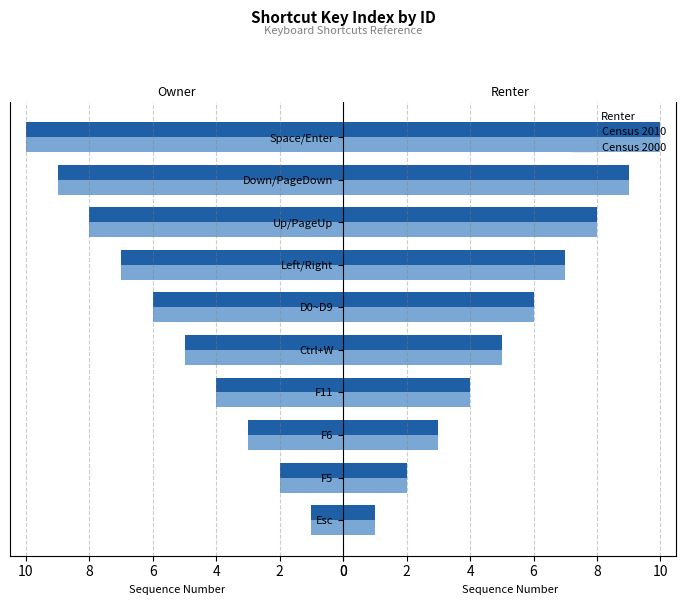

At Space/Enter, list the series in order from largest to smallest.

Census 2000, Census 2010